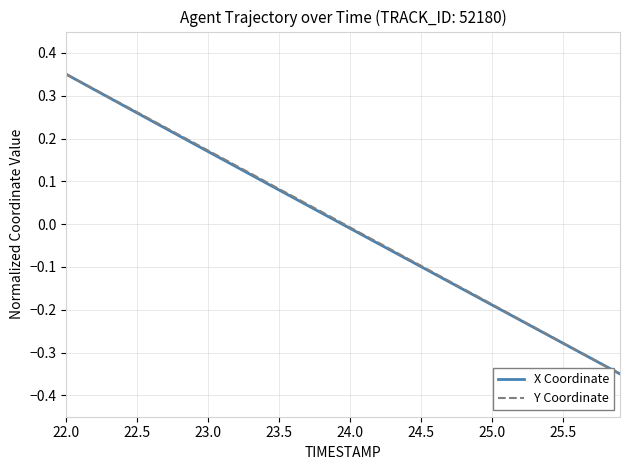

How many negative values does the Y Coordinate series have?

20